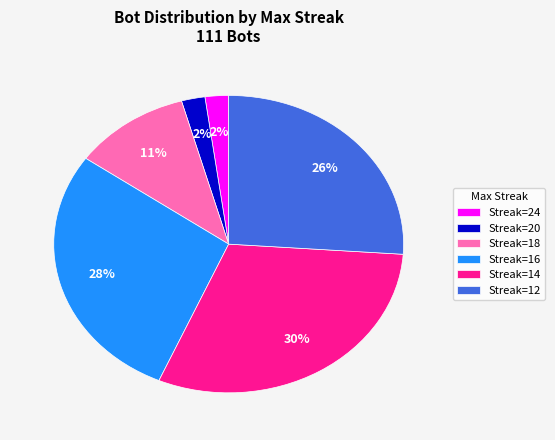

What percentage is the Streak=18 slice, to the nearest percent?

11%